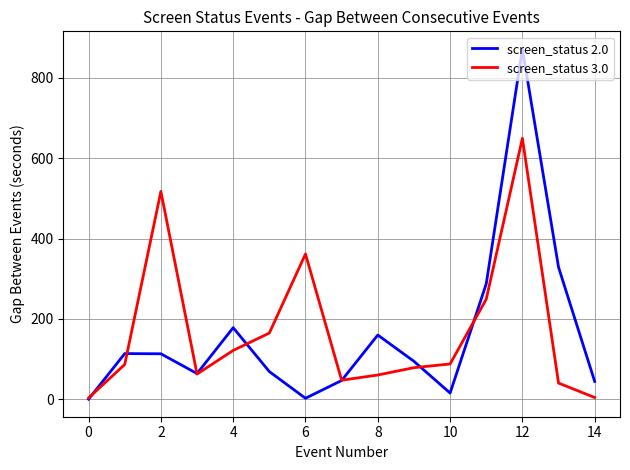

How many interior local peaks does the screen_status 3.0 series have?

3